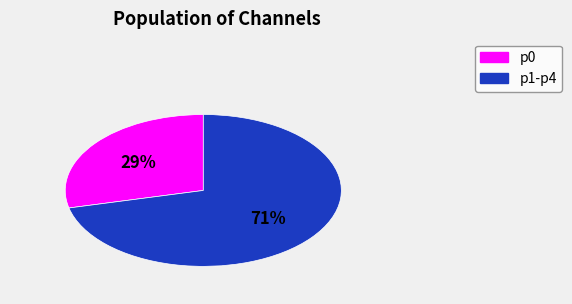

Is there a majority slice in this chart?

Yes